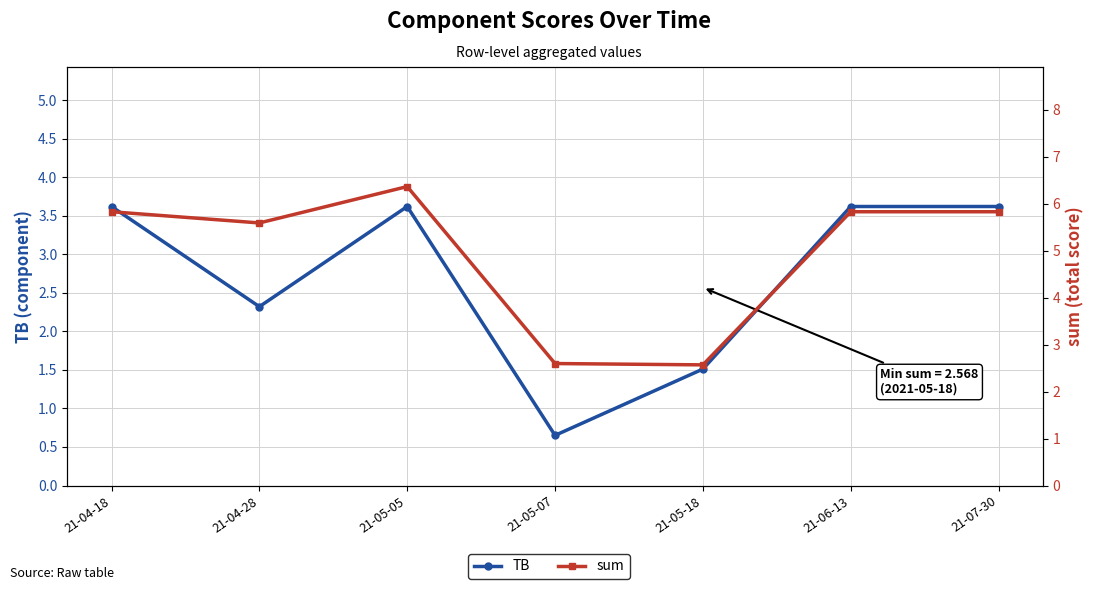

At which category does the chart reach its minimum across all series?

21-05-07